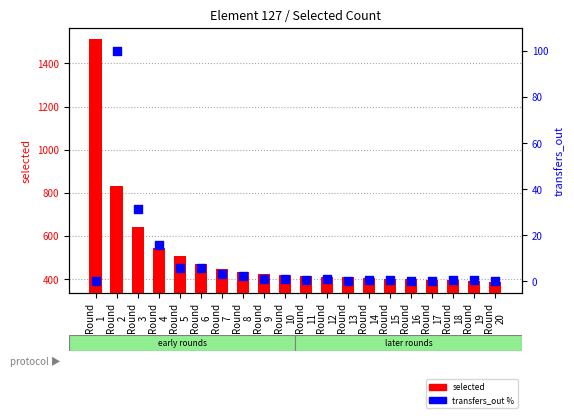

What are all the series names shown in the legend?

selected, transfers_out %